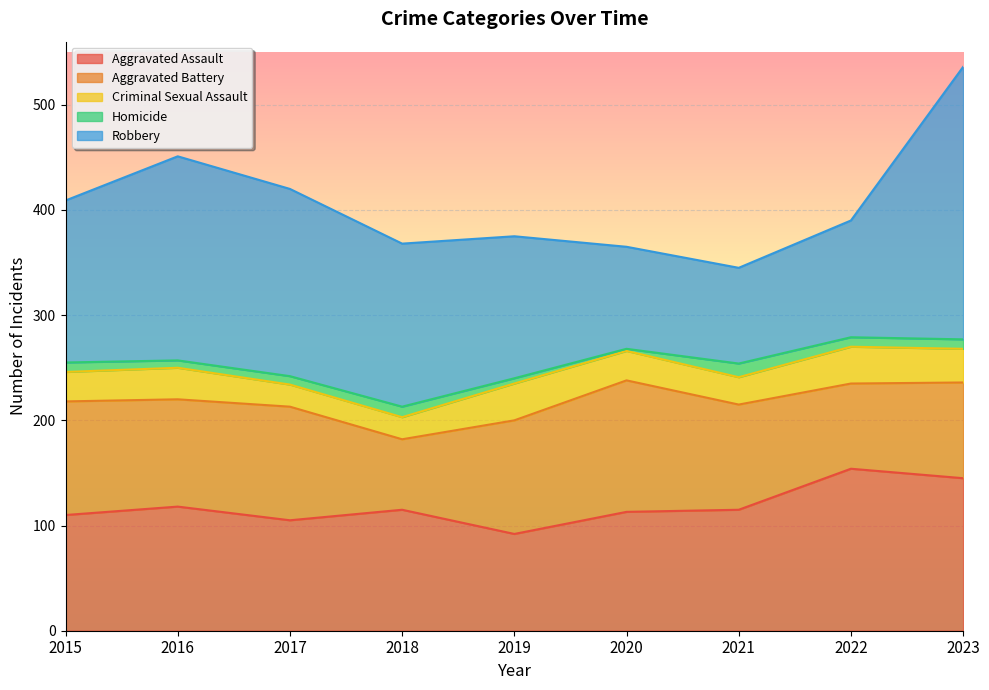

Reading left to right, extract all data points from this chart.

Aggravated Assault: 110	118	105	115	92	113	115	154	145
Aggravated Battery: 108	102	108	67	108	125	100	81	91
Criminal Sexual Assault: 28	30	21	21	35	28	26	35	32
Homicide: 9	7	8	10	5	2	13	9	9
Robbery: 154	194	178	155	135	97	91	111	259